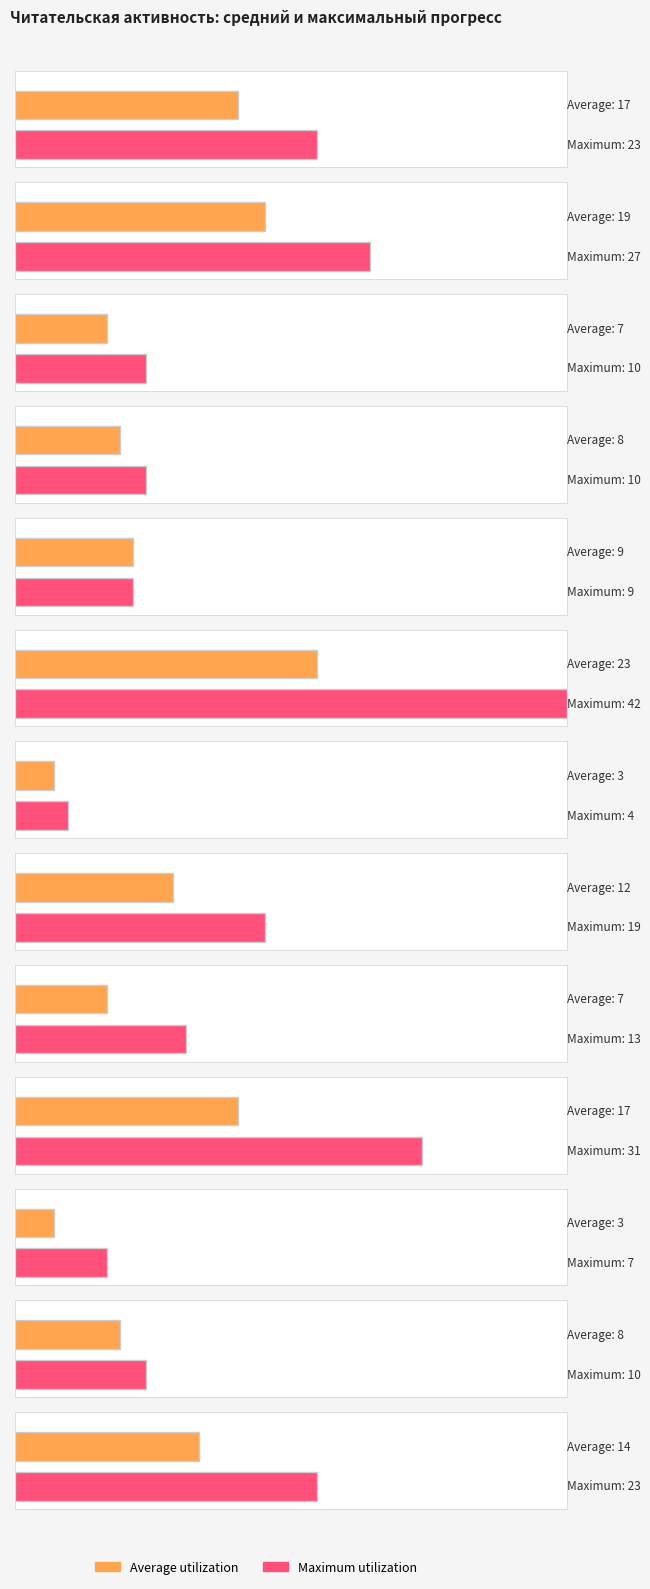

The chart shows a value of 2 at Геном против бинома. True or false?

False